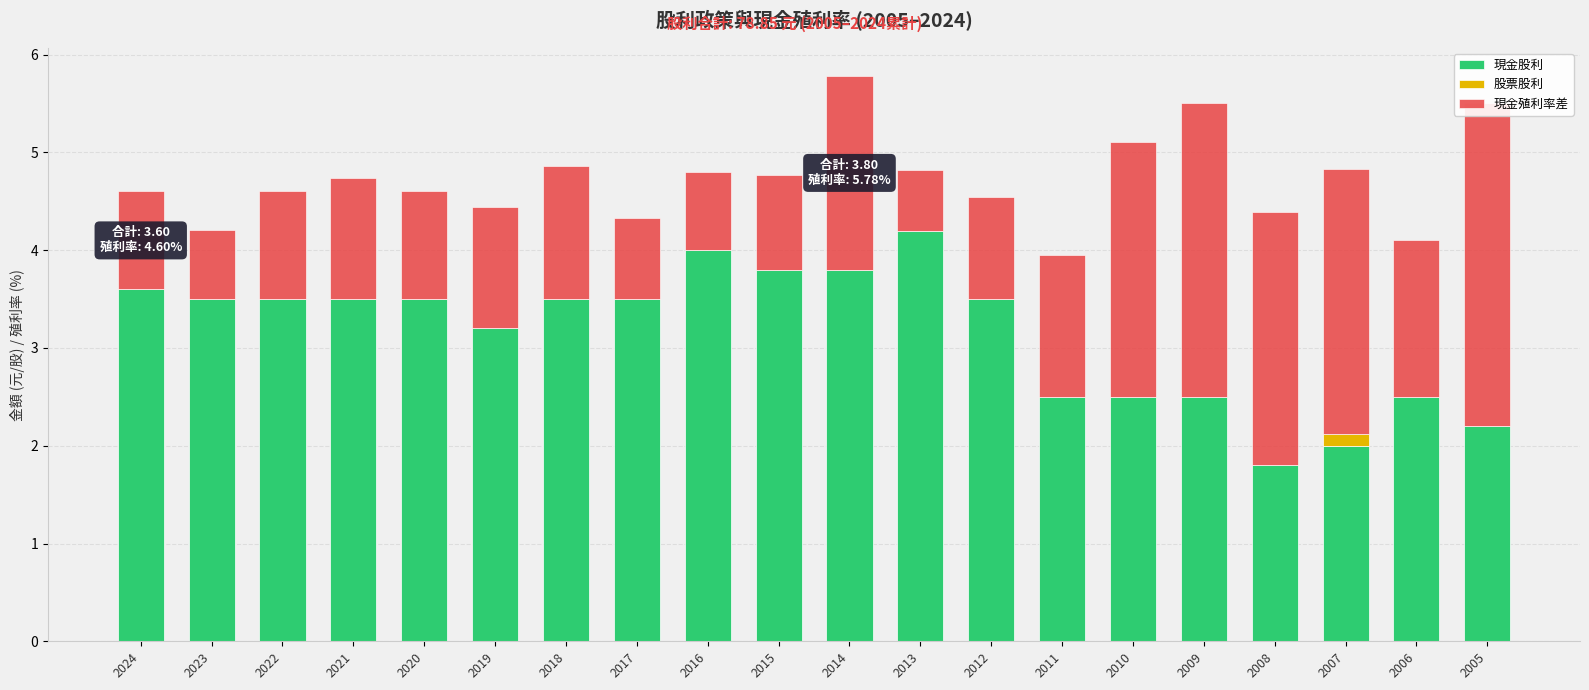

What are all the series names shown in the legend?

現金股利, 股票股利, 現金殖利率差